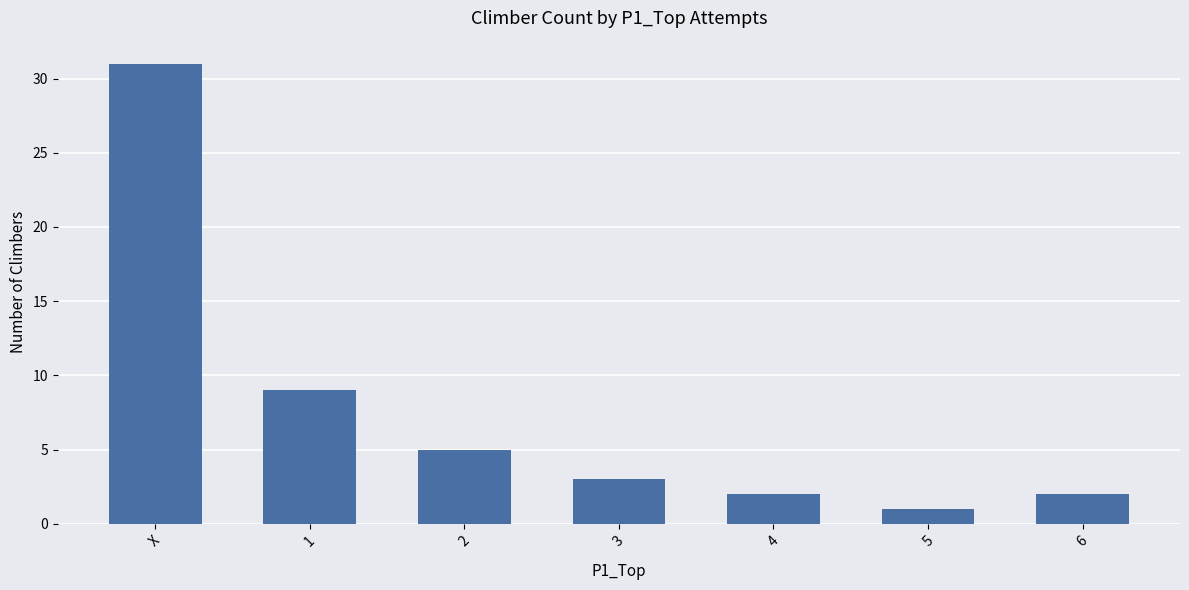

Reading left to right, what are all the values shown in this chart?

X=31	1=9	2=5	3=3	4=2	5=1	6=2